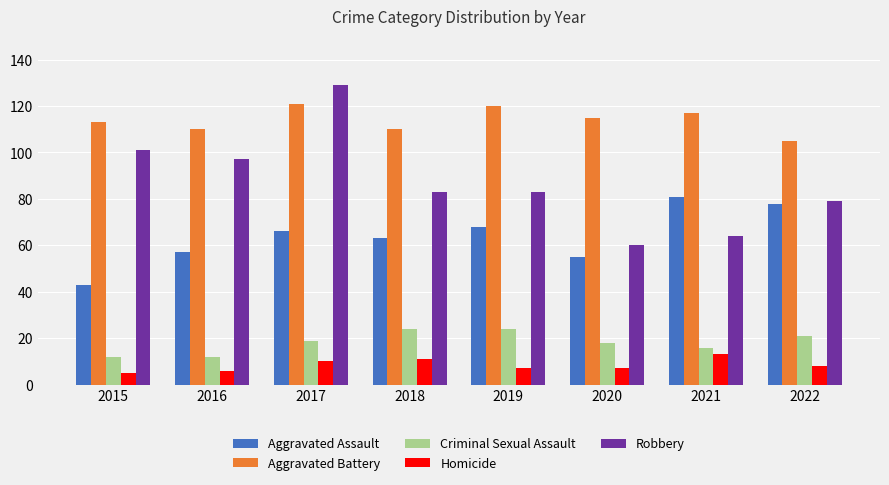

Reading left to right, list all the values displayed in this chart.

Aggravated Assault: 43	57	66	63	68	55	81	78
Aggravated Battery: 113	110	121	110	120	115	117	105
Criminal Sexual Assault: 12	12	19	24	24	18	16	21
Homicide: 5	6	10	11	7	7	13	8
Robbery: 101	97	129	83	83	60	64	79